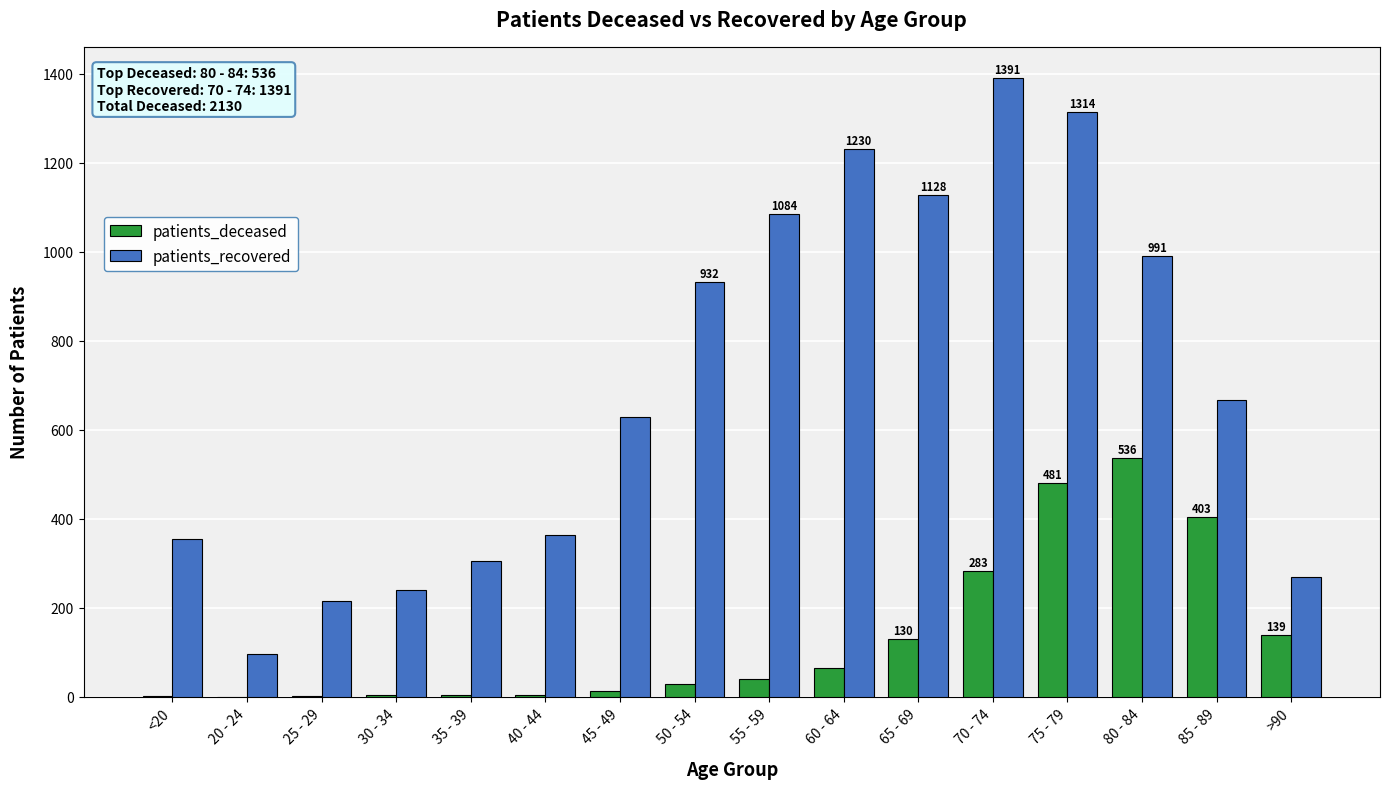

The value of patients_recovered at 20 - 24 is 96. True or false?

True